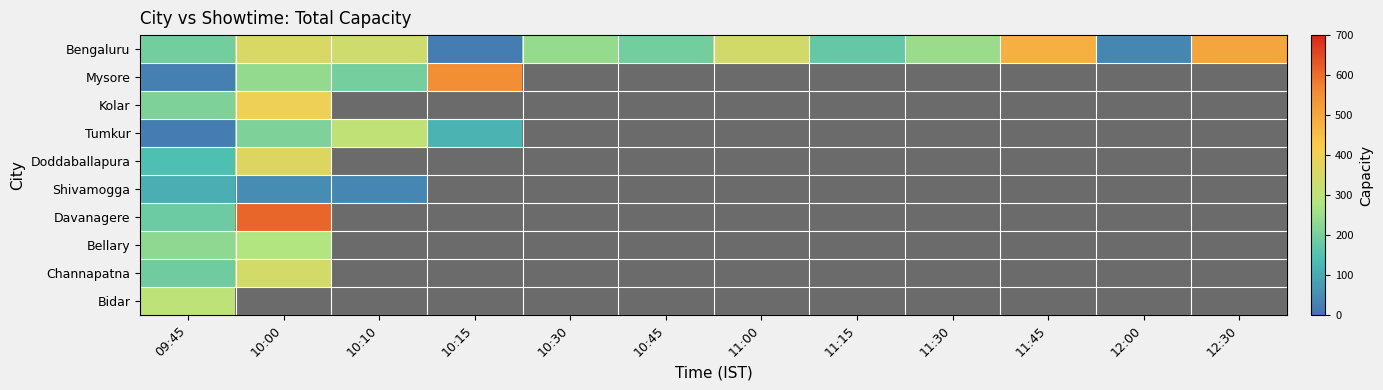

Which series has the largest total across all categories?

Bengaluru